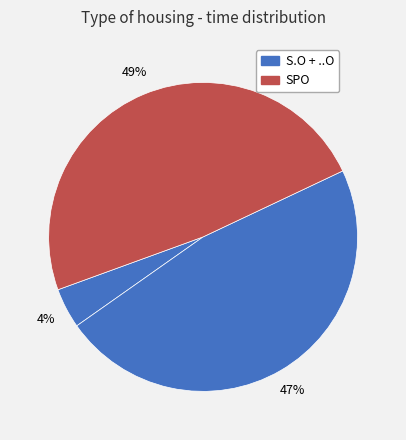

How many slices are in this pie chart?

3